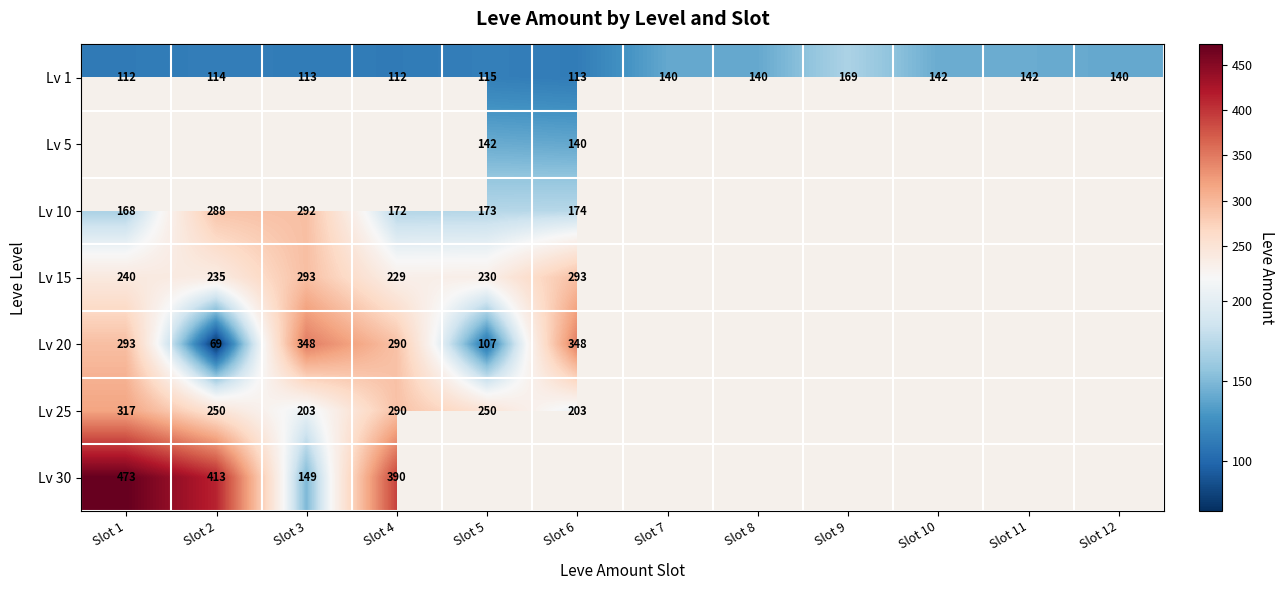

What is the spread (max minus min) of values at Slot 2?

344.0